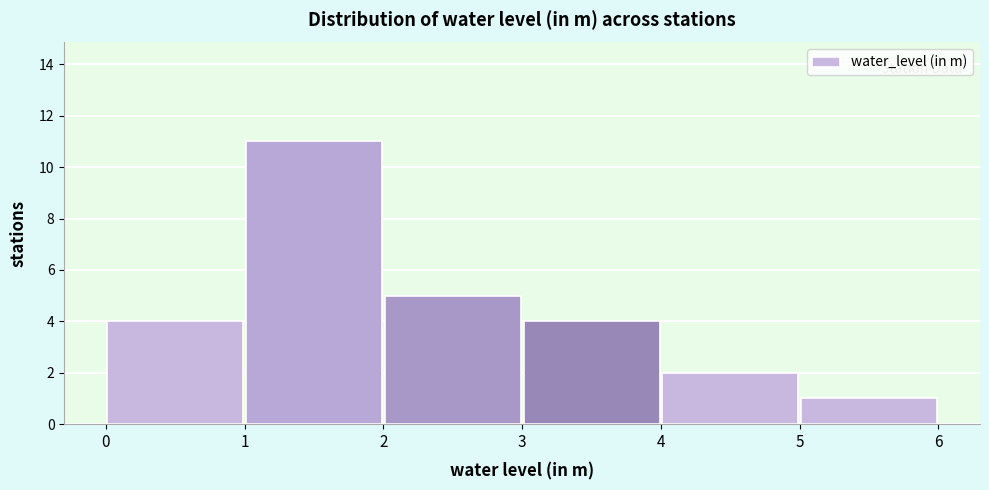

How tall is the bar that spans 1 to 2 on the x-axis? The values are not printed on the chart, so give them approximately, as read against the axis.

11